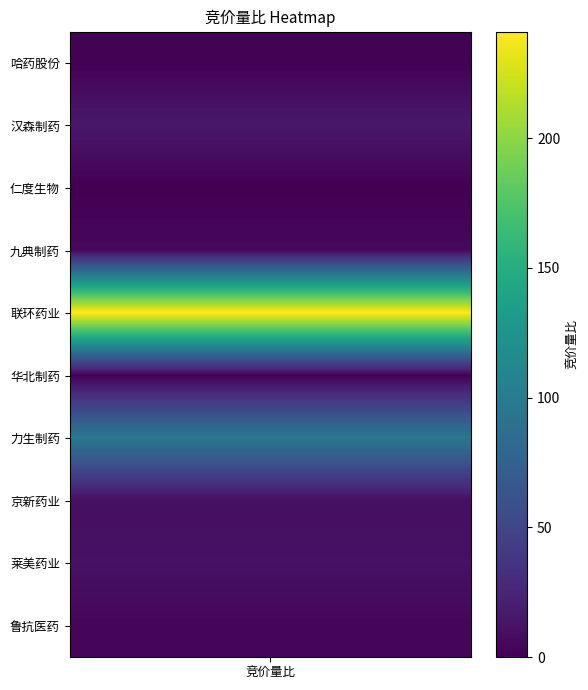

The chart shows a value of 0.9 at 鲁抗医药. True or false?

False